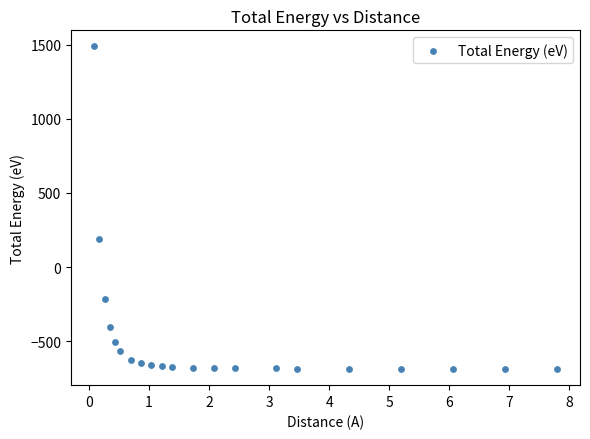

What is the range of X values (max minus min)?

7.7